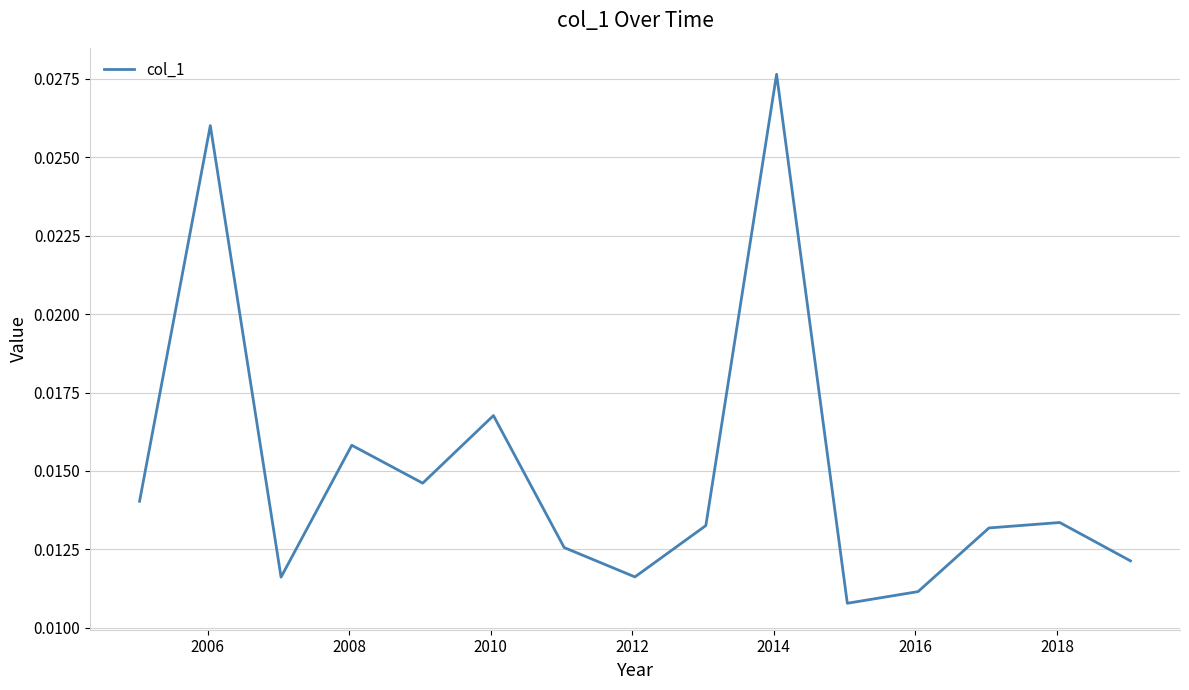

How many lines are shown in the chart?

1